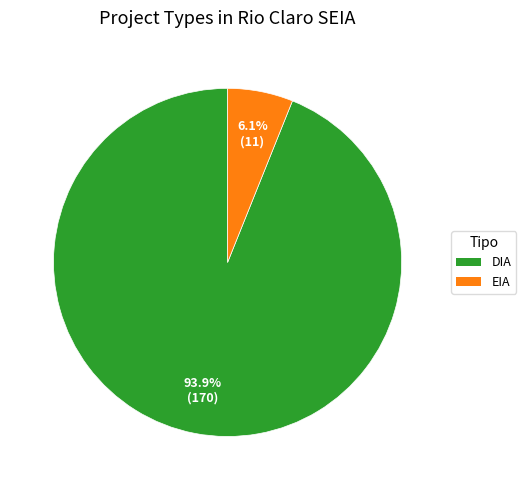

How many slices are in this pie chart?

2